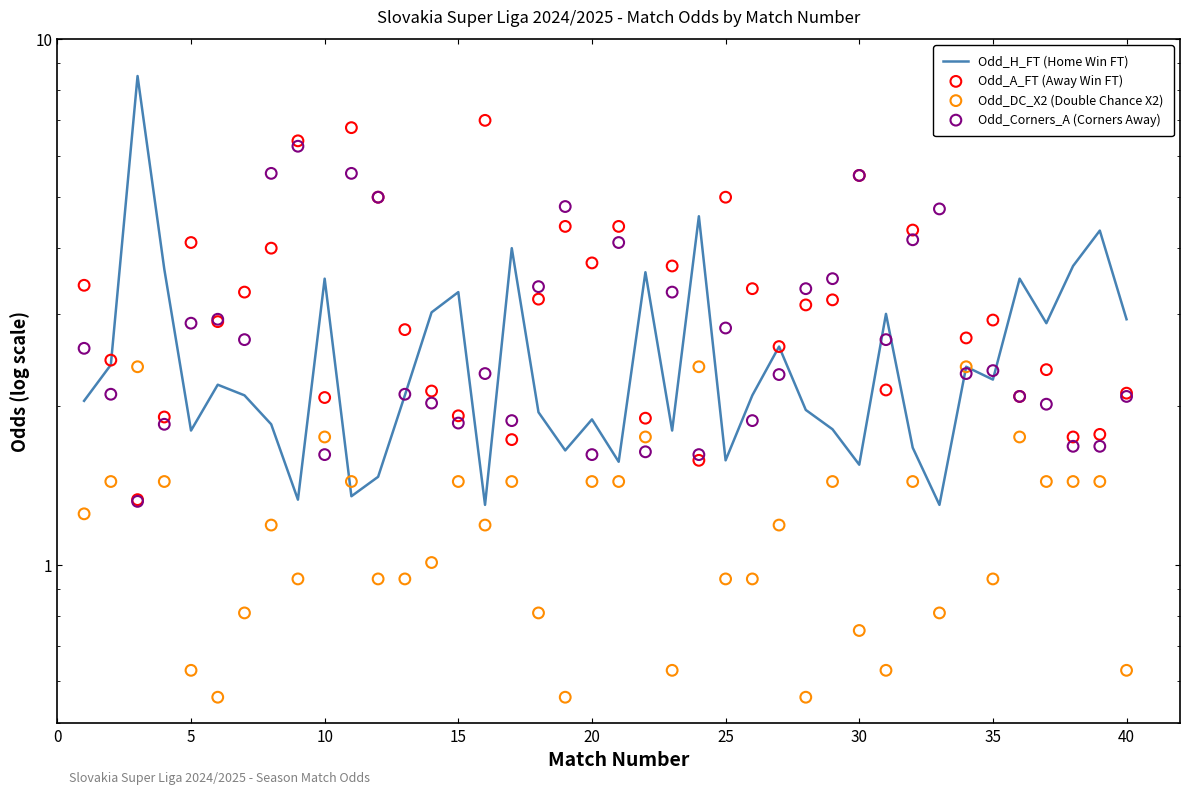

Which series contains the highest Y value?

Odd_H_FT (Home Win FT)